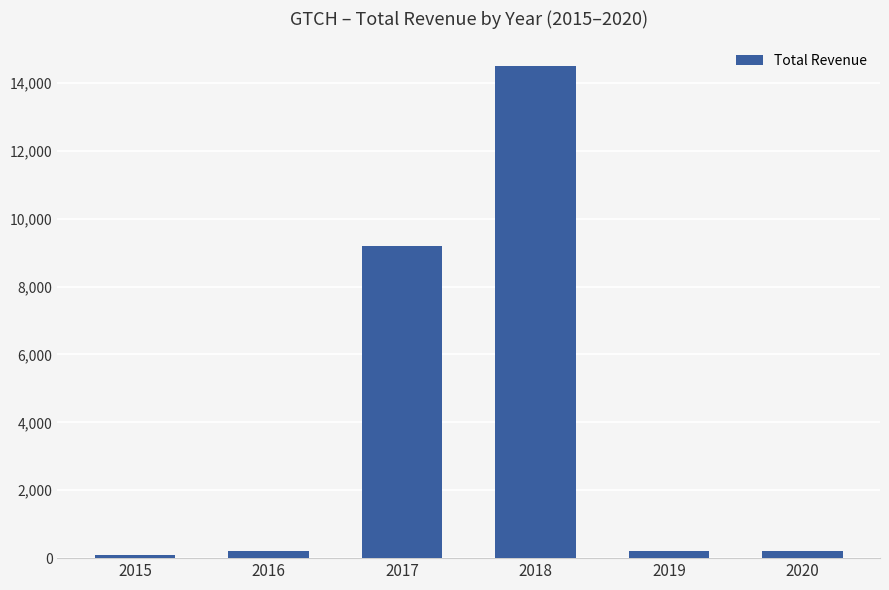

How many data points does each series have?

6